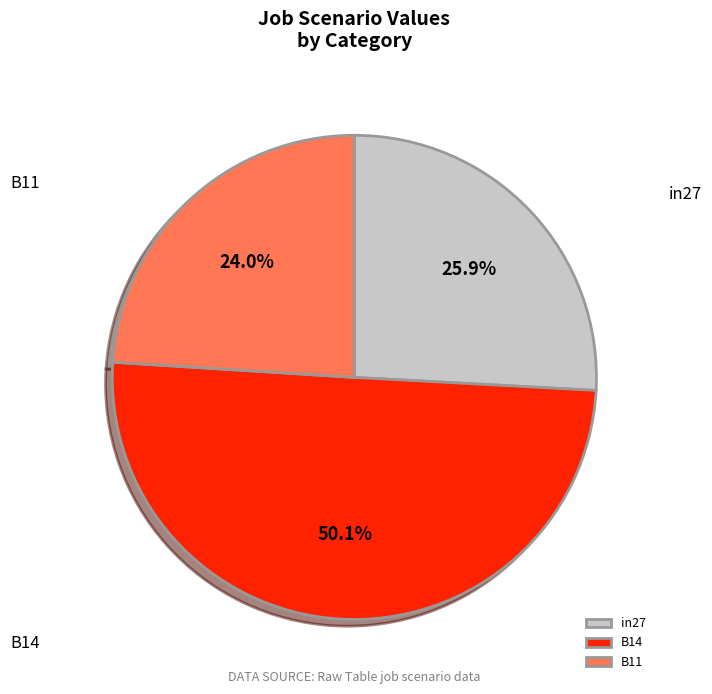

True or false: in27 accounts for 13% of the total.

False